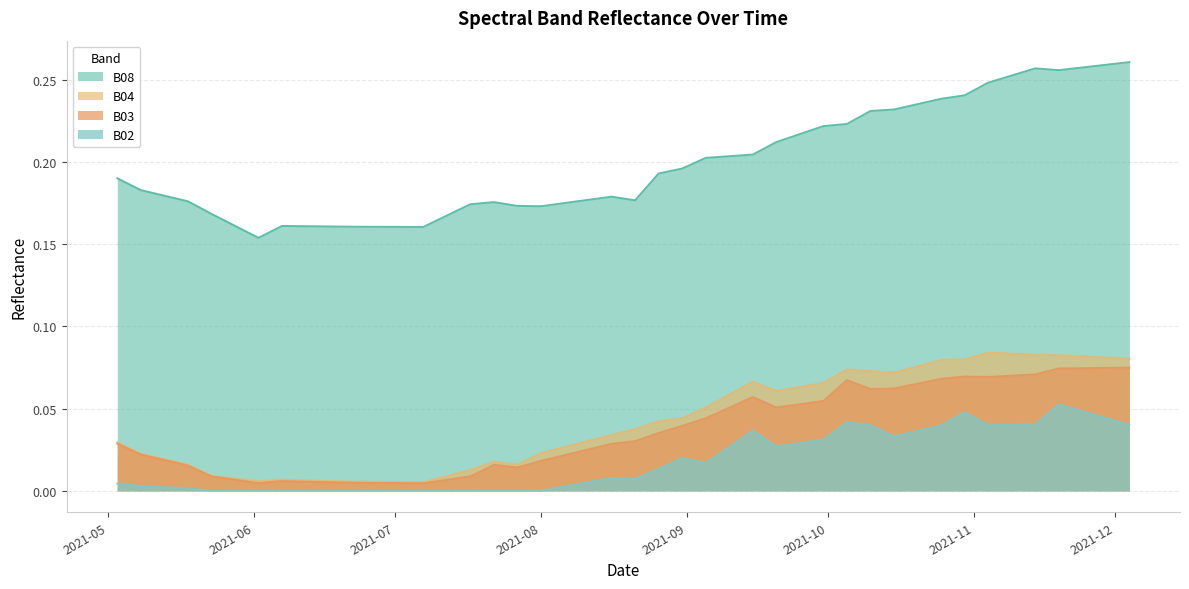

What is the lowest value of the B08 series?

0.2